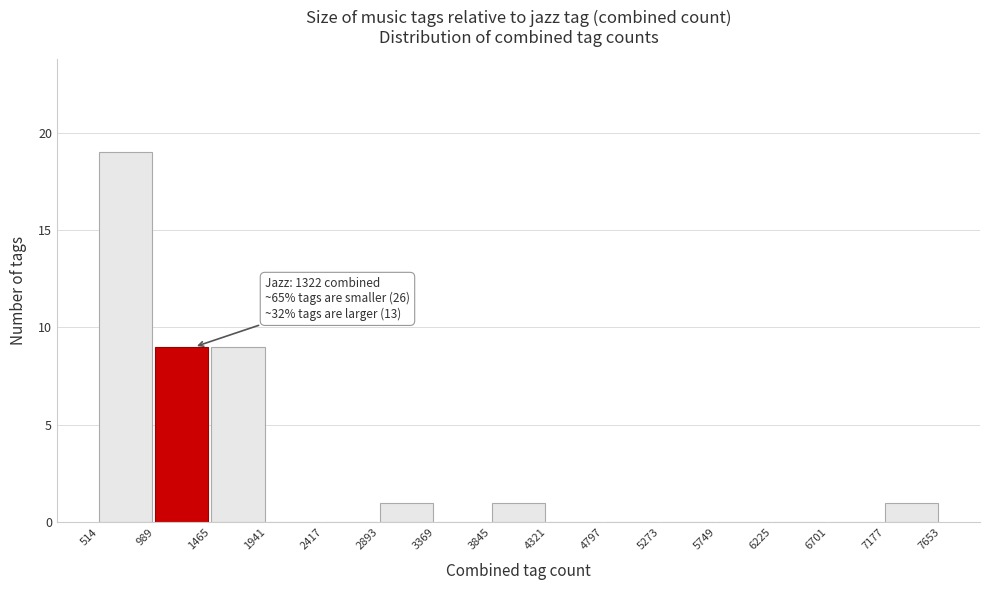

Which range on the x-axis has the tallest bar?

514 to 989